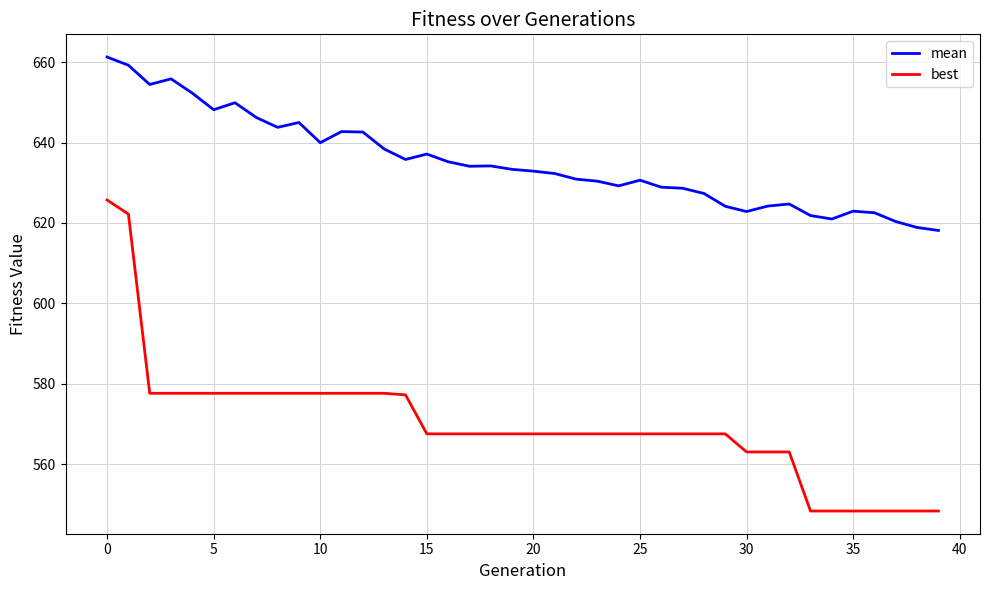

Rank the series by their average value, from highest to lowest.

mean, best